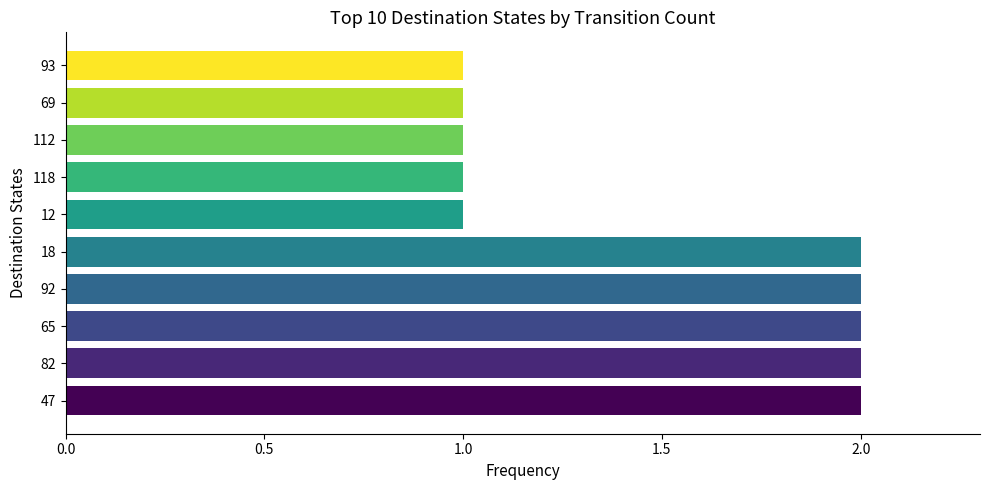

Reading bottom to top, list all the values displayed in this chart.

47=2	82=2	65=2	92=2	18=2	12=1	118=1	112=1	69=1	93=1